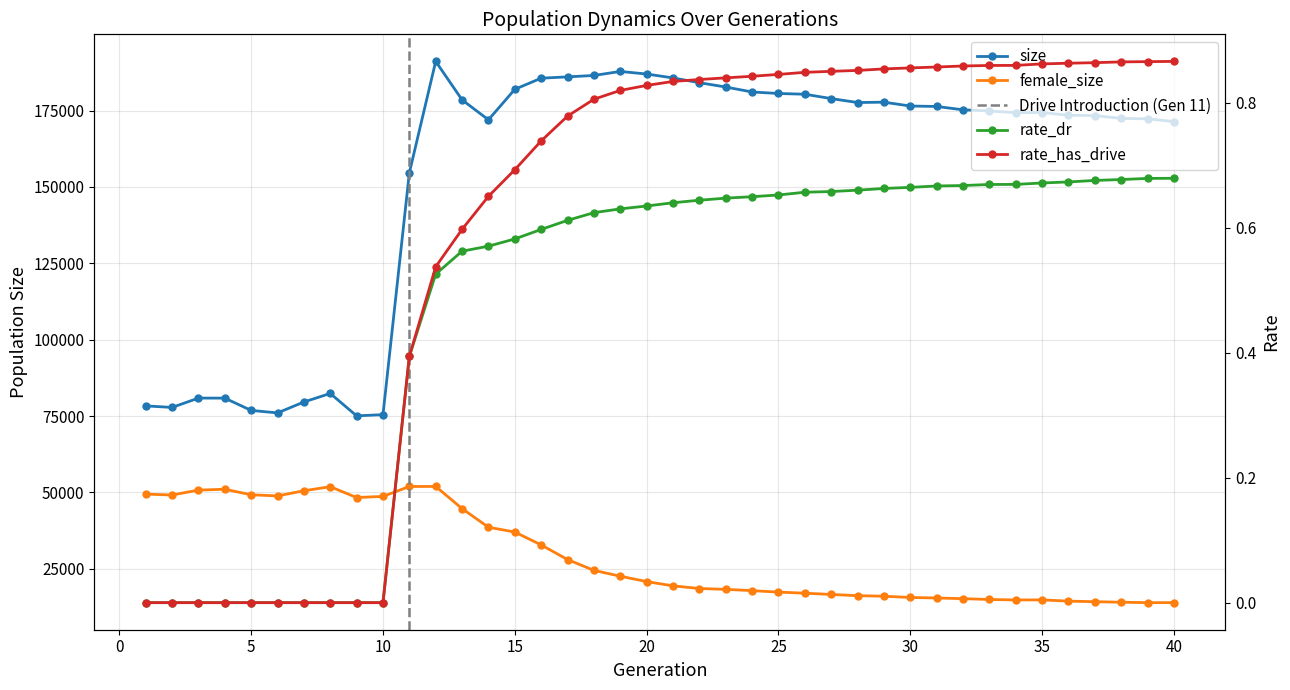

Does the chart display data point markers on the line(s)?

Yes